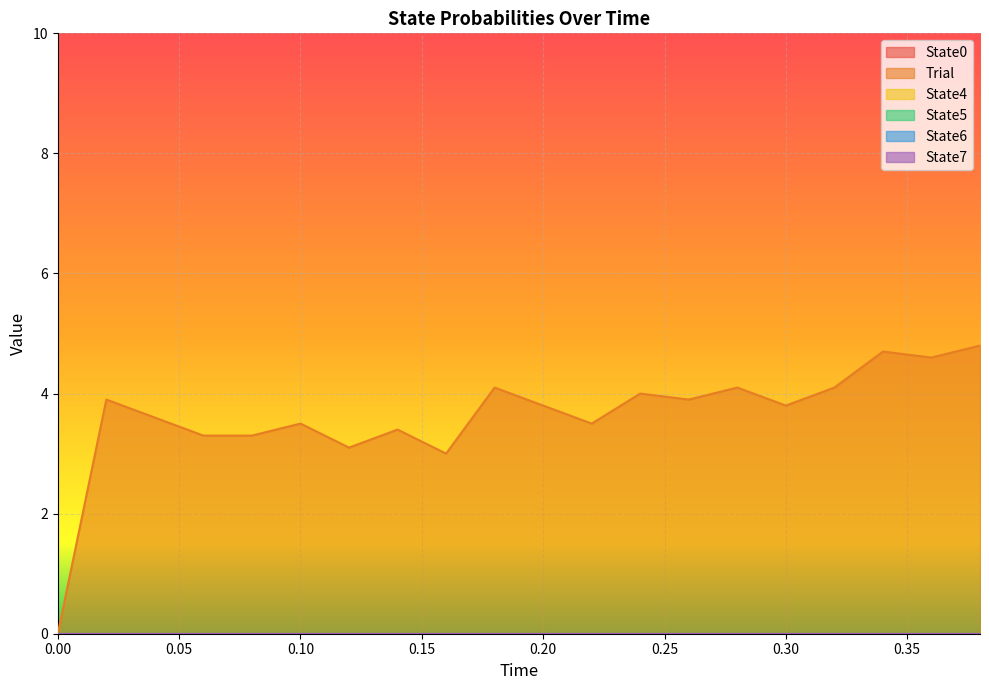

What is the greatest value displayed?

4.8